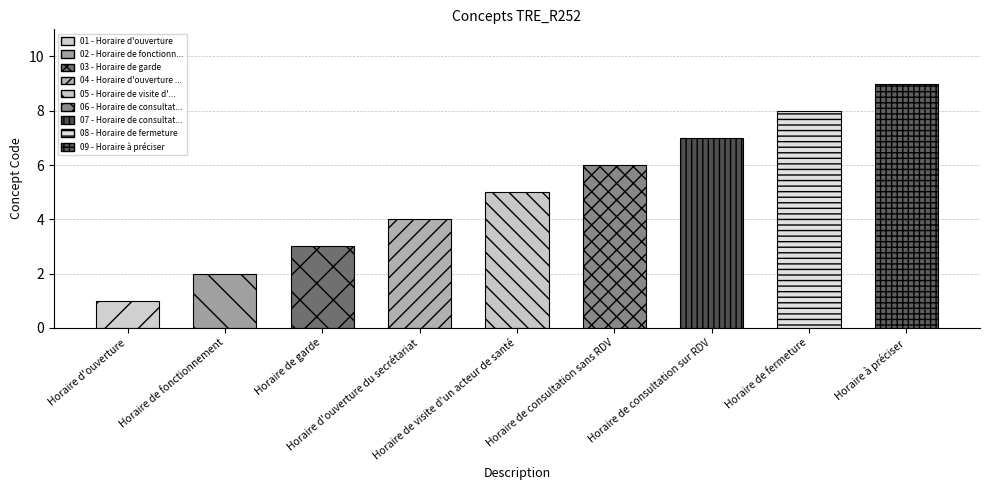

Rank the categories by value from lowest to highest.

Horaire d'ouverture, Horaire de fonctionnement, Horaire de garde, Horaire d'ouverture du secrétariat, Horaire de visite d'un acteur de santé, Horaire de consultation sans RDV, Horaire de consultation sur RDV, Horaire de fermeture, Horaire à préciser